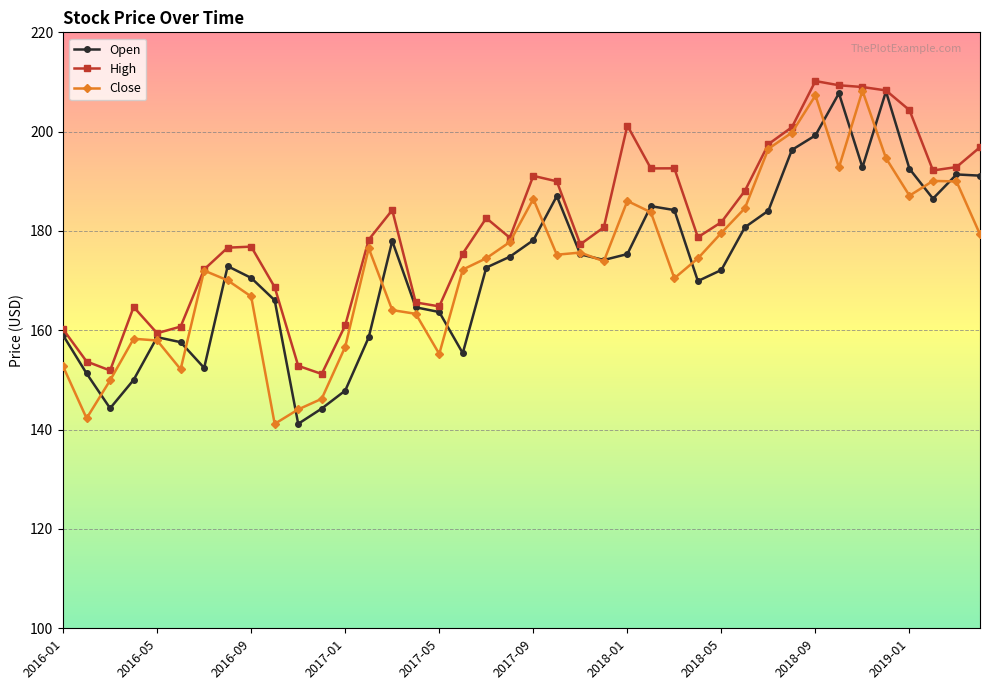

What is the lowest value of the Open series?

141.2